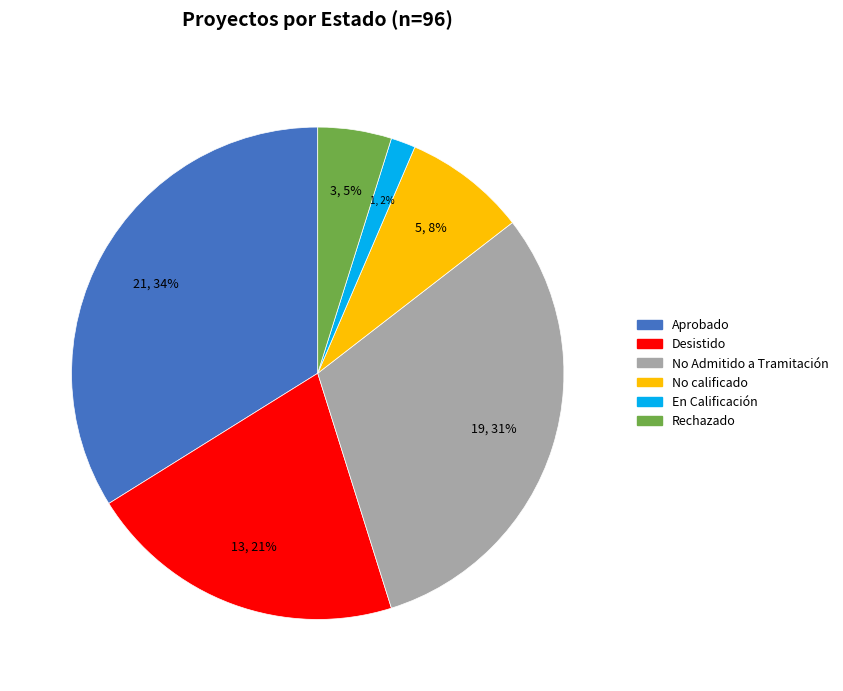

What percentage is the No Admitido a Tramitación slice, to the nearest percent?

31%